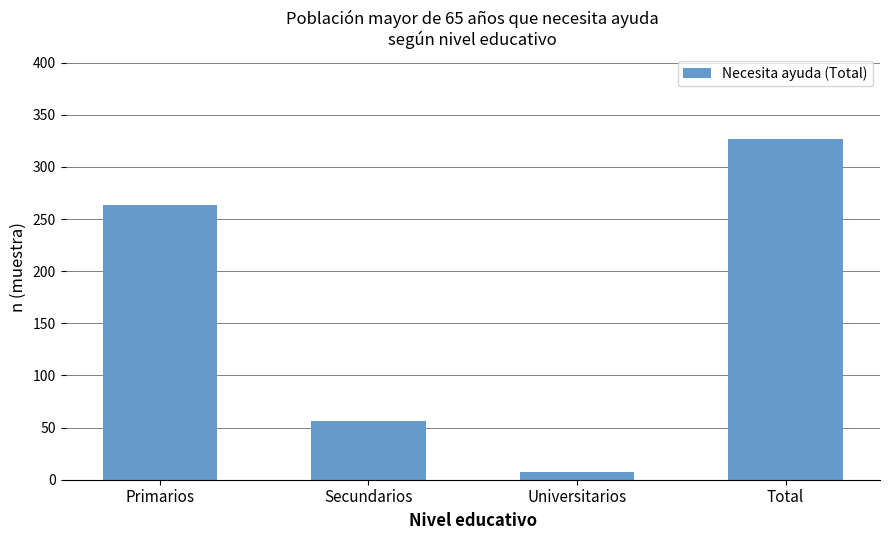

Reading left to right, list all the values displayed in this chart.

264	56	7	327